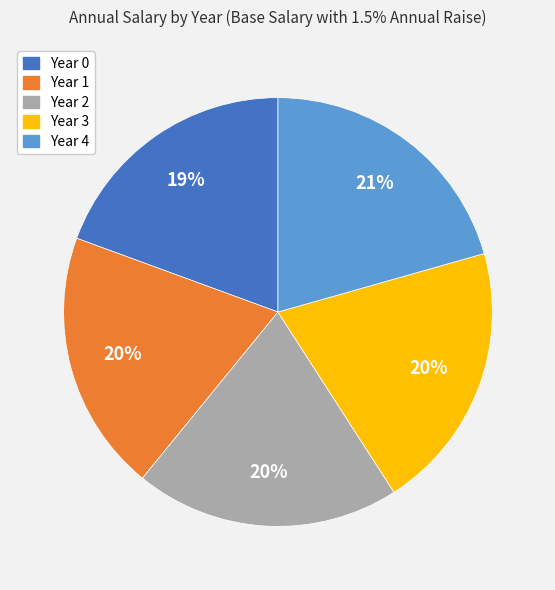

How many segments does this pie chart have?

5